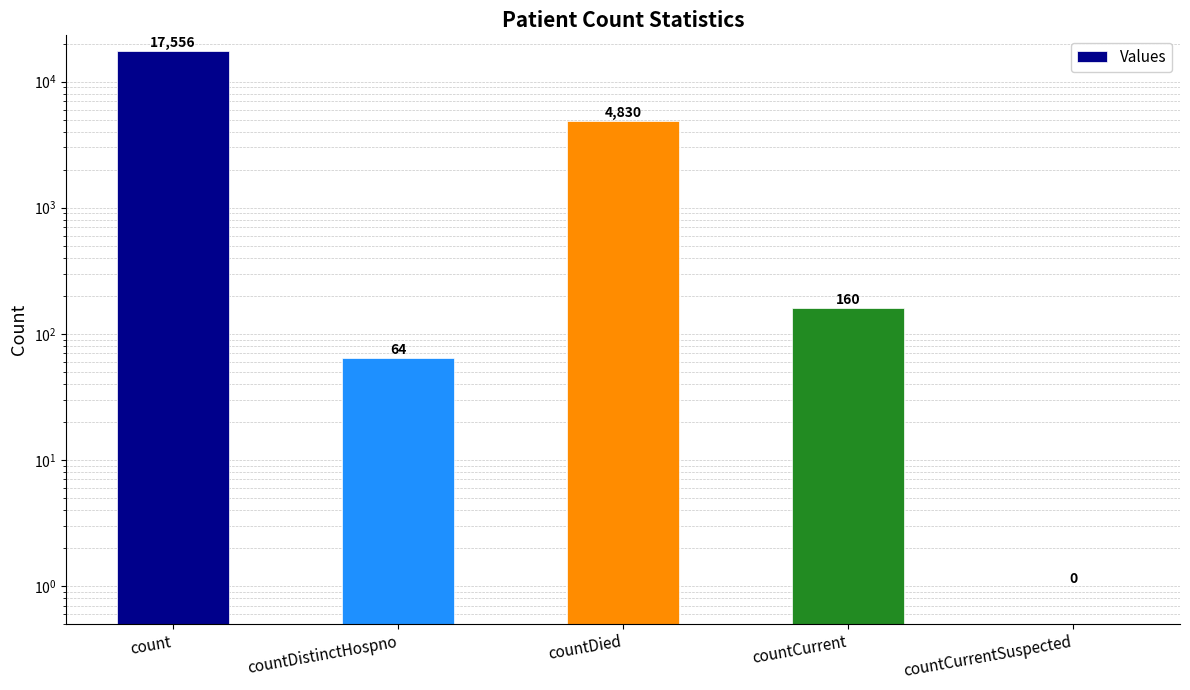

Is it true that the value at countDied is 4830?

True